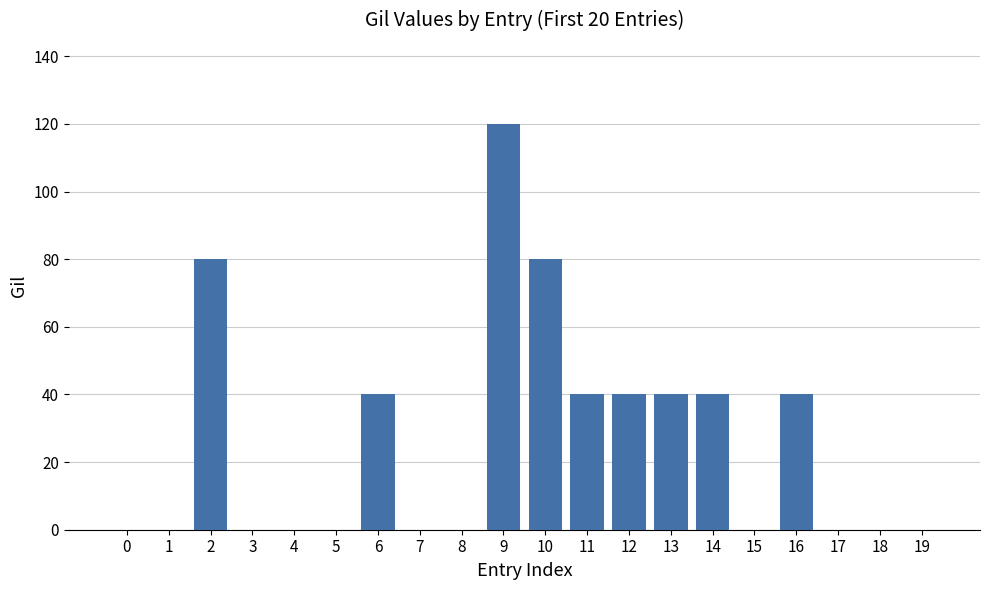

The chart shows a value of 40 at 7. True or false?

False